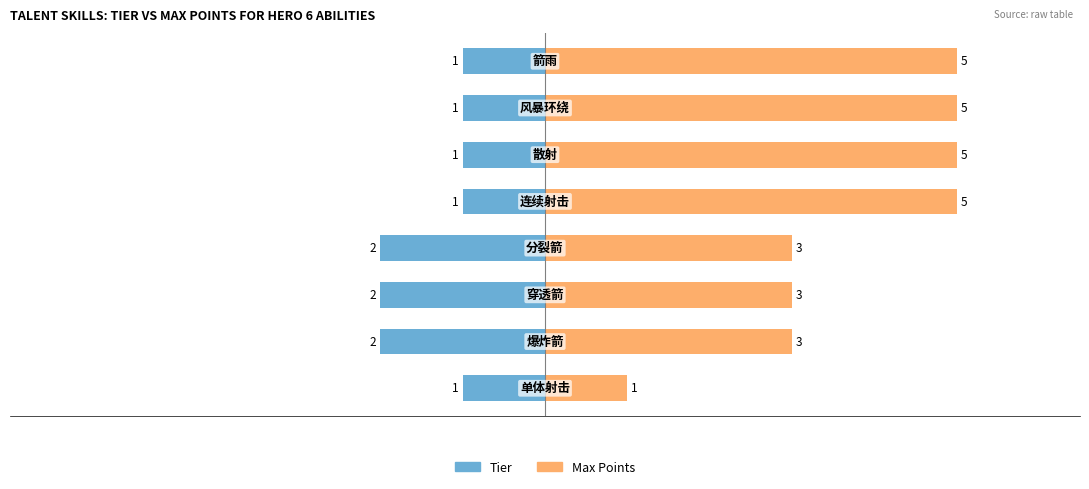

Are the bars horizontal?

Yes